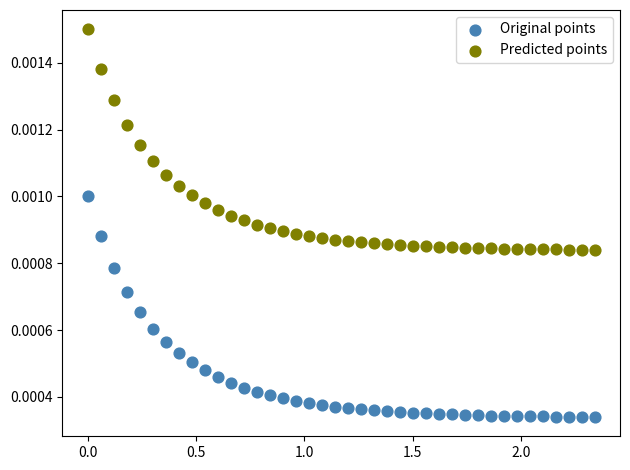

Across all data points, what is the range of X values (max minus min)?

2.3